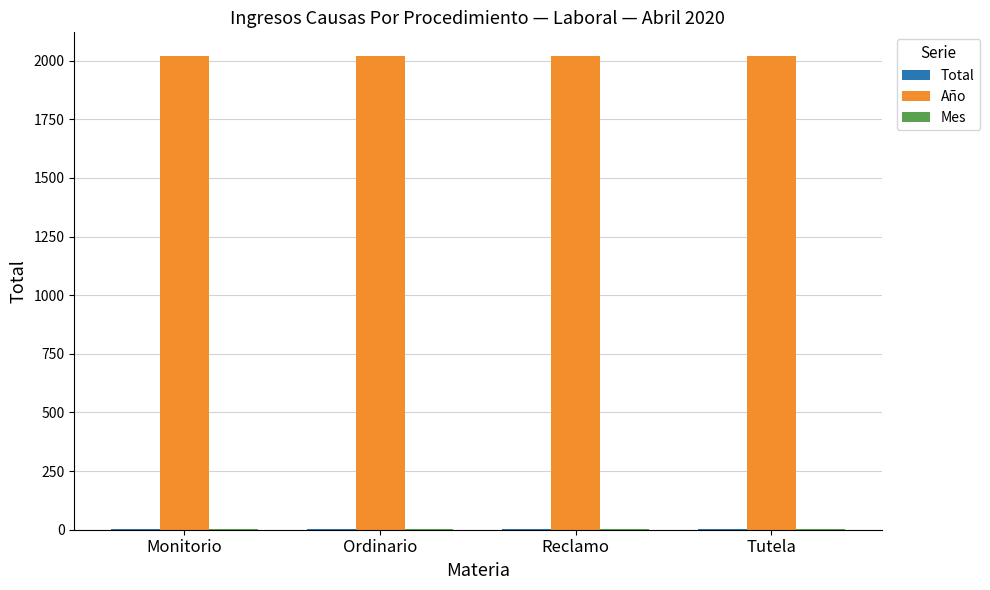

What is the spread (max minus min) of values at Tutela?

2018